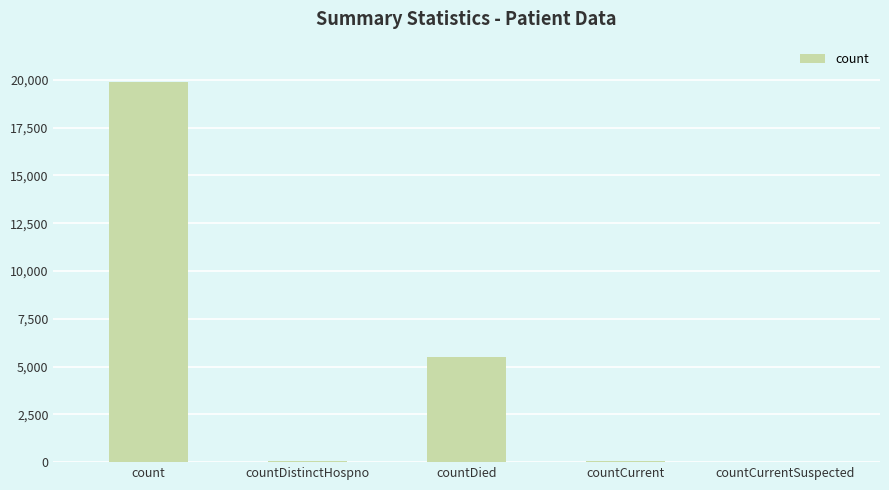

What is the sum of all values?

25445